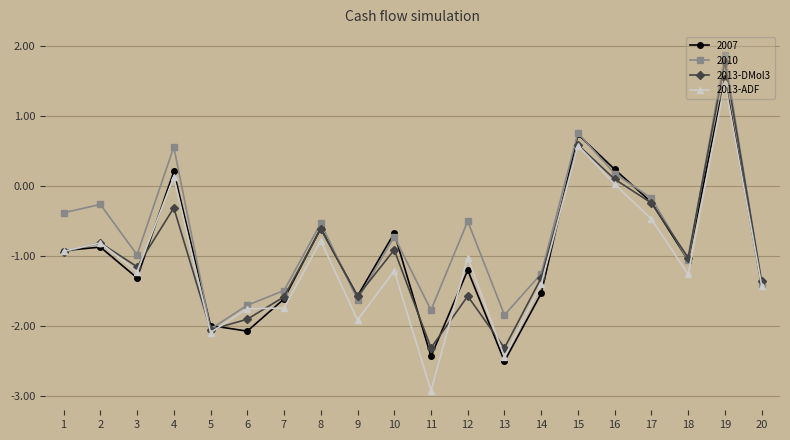

Which series has the widest spread of values?

2013-ADF